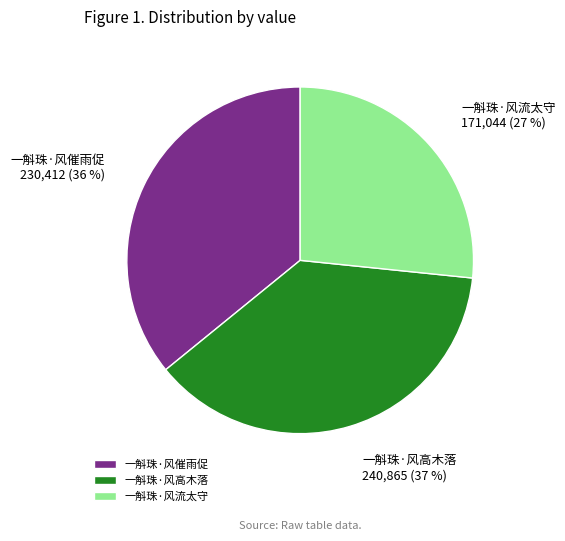

Approximately how many times larger is the value at 一斛珠·风催雨促 compared to 一斛珠·风高木落?

1.0